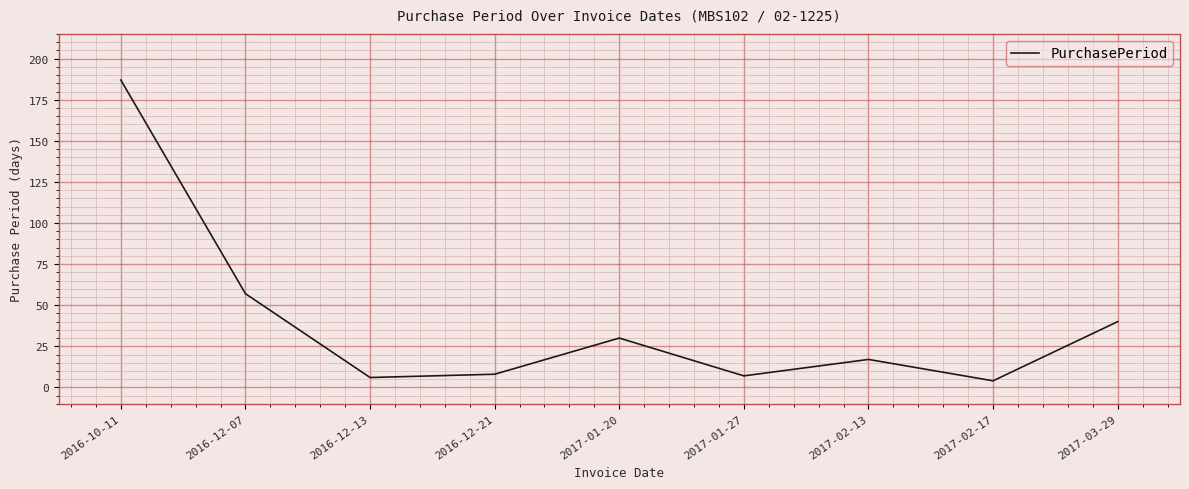

What position from the right is 2017-01-20?

5